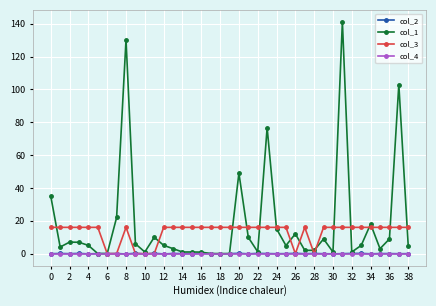

Which series has the largest range (max minus min)?

col_1